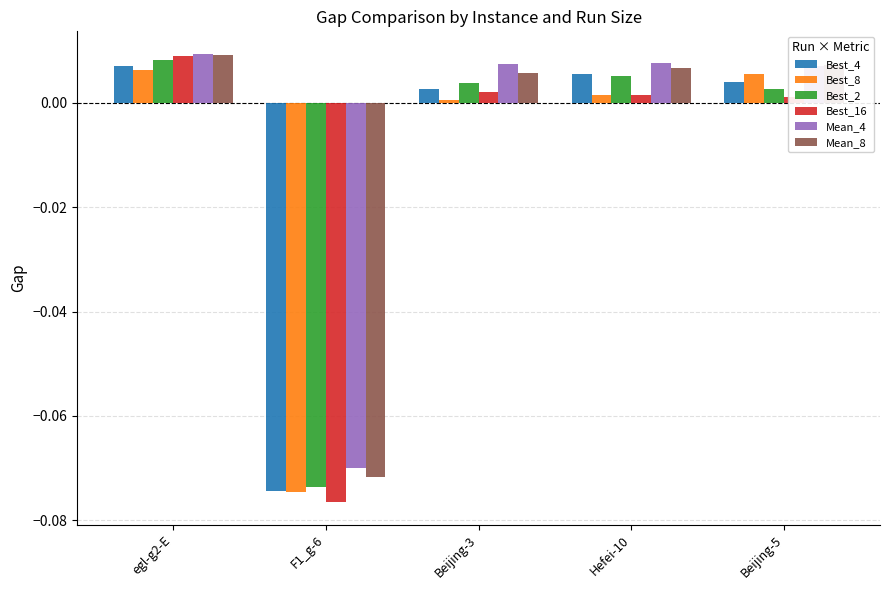

What position from the left is Beijing-3?

3